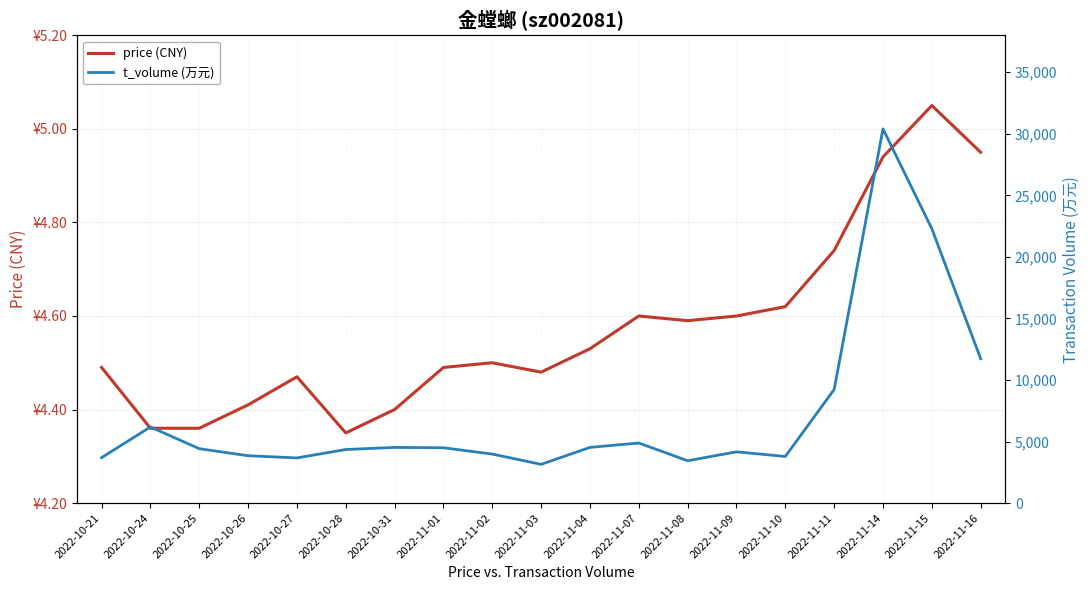

At which category is the sum across all series the highest?

2022-11-14